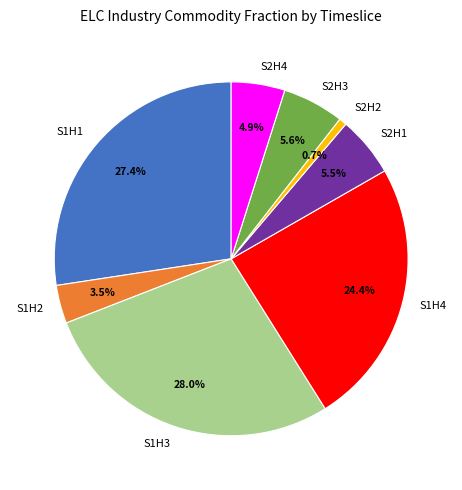

What portion of the pie excludes S2H2?

99.3%